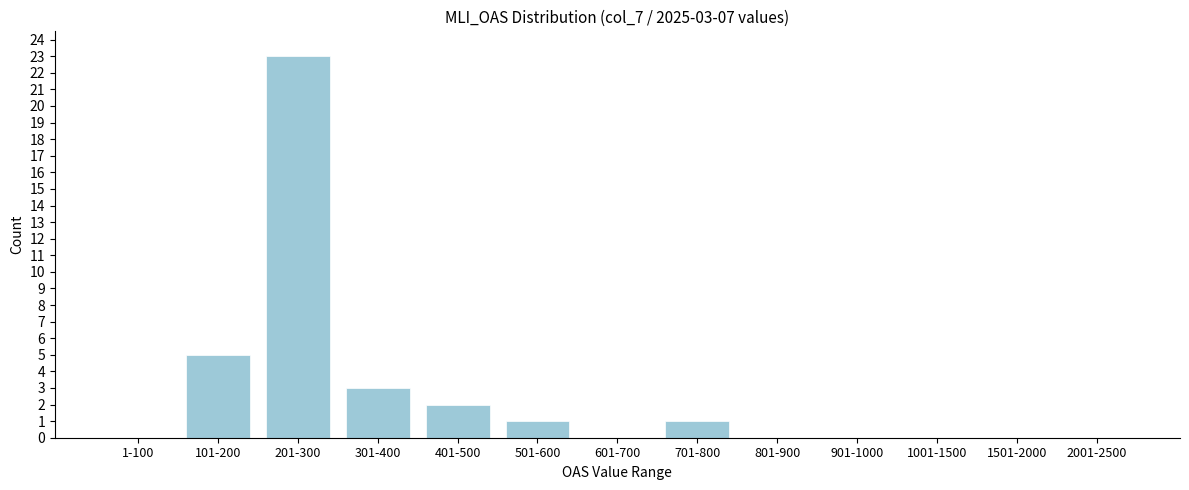

Reading left to right, list all the values displayed in this chart.

1-100=0	101-200=5	201-300=23	301-400=3	401-500=2	501-600=1	601-700=0	701-800=1	801-900=0	901-1000=0	1001-1500=0	1501-2000=0	2001-2500=0